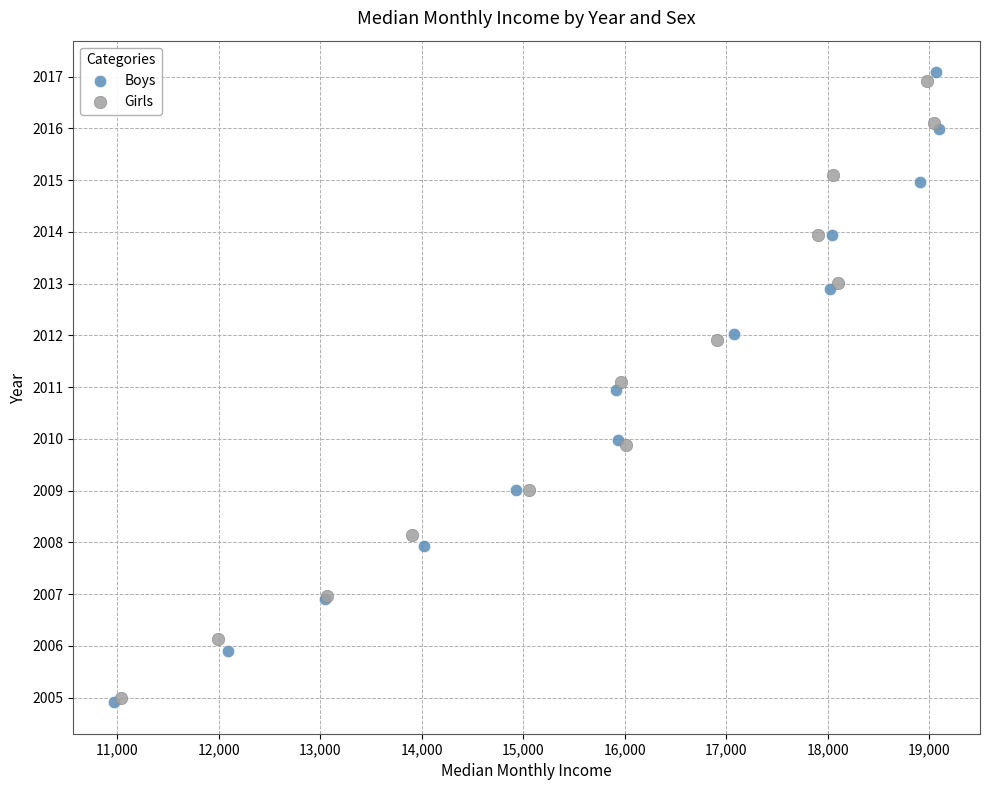

Which series has the largest Y range (max minus min)?

Boys